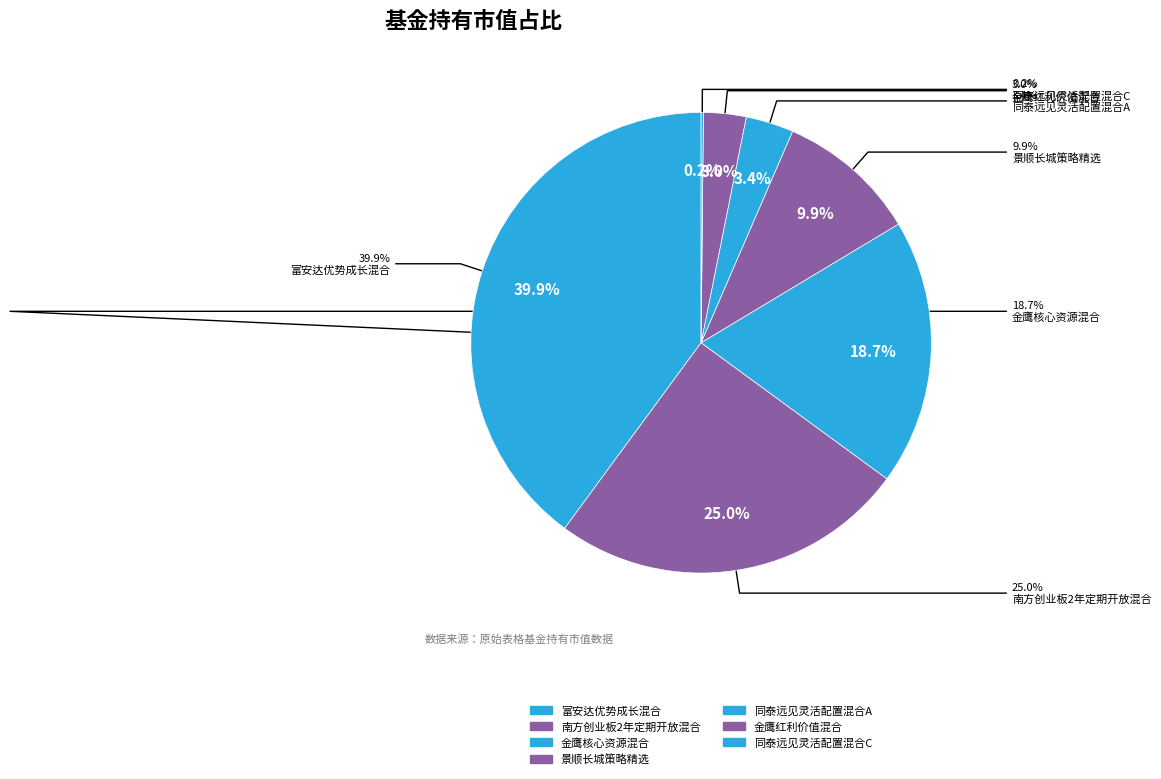

Which slice is the smallest?

同泰远见灵活配置混合C